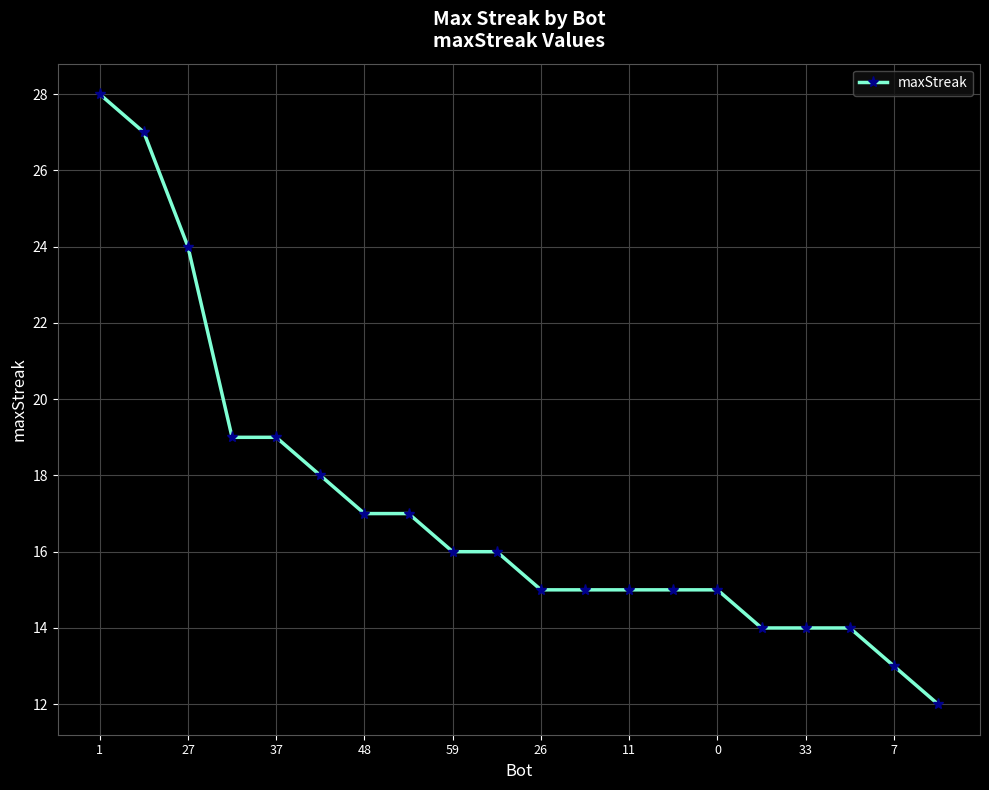

What is the difference between the maximum and second lowest values?

15